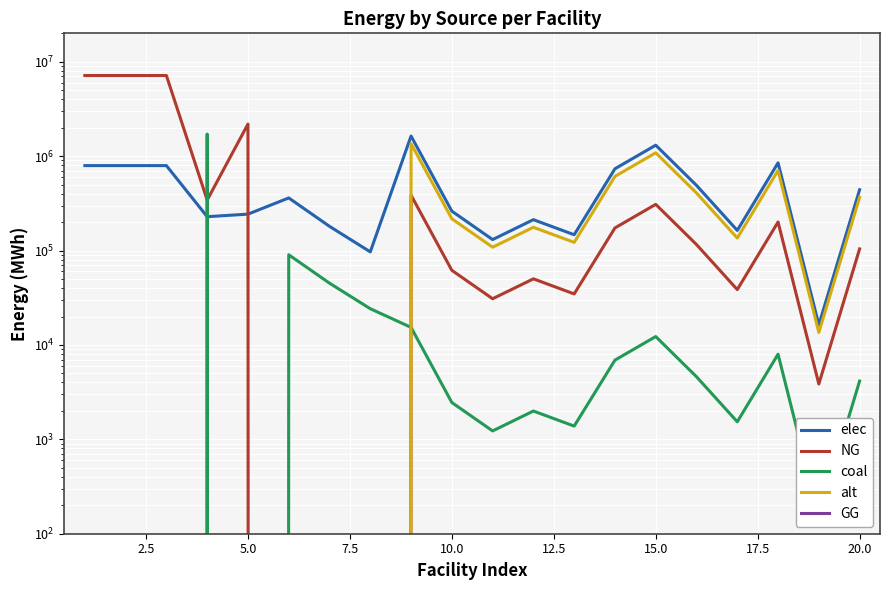

True or false: GG and coal intersect in this chart.

False